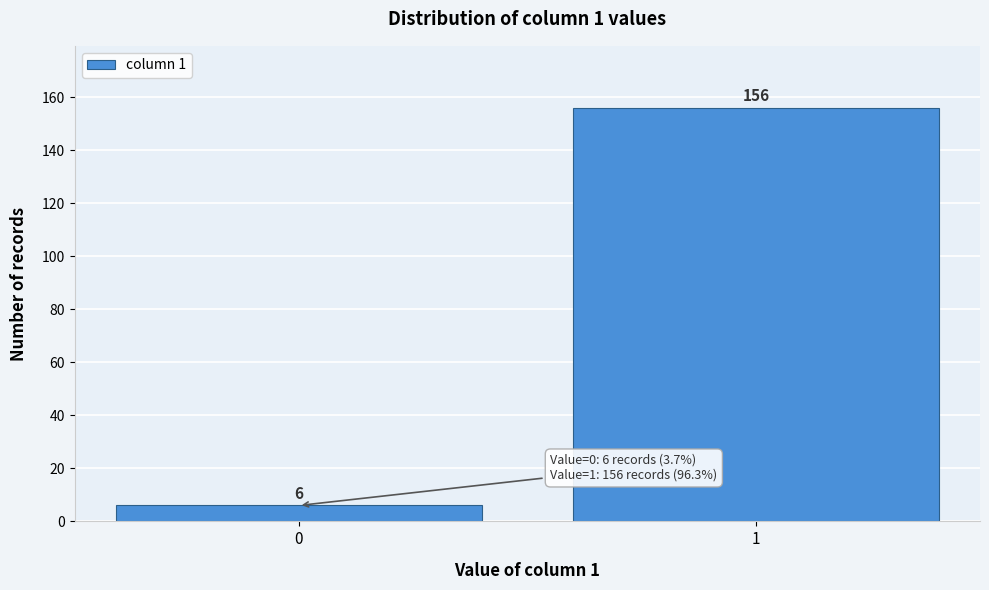

Reading right to left, extract all data points from this chart.

1=156	0=6